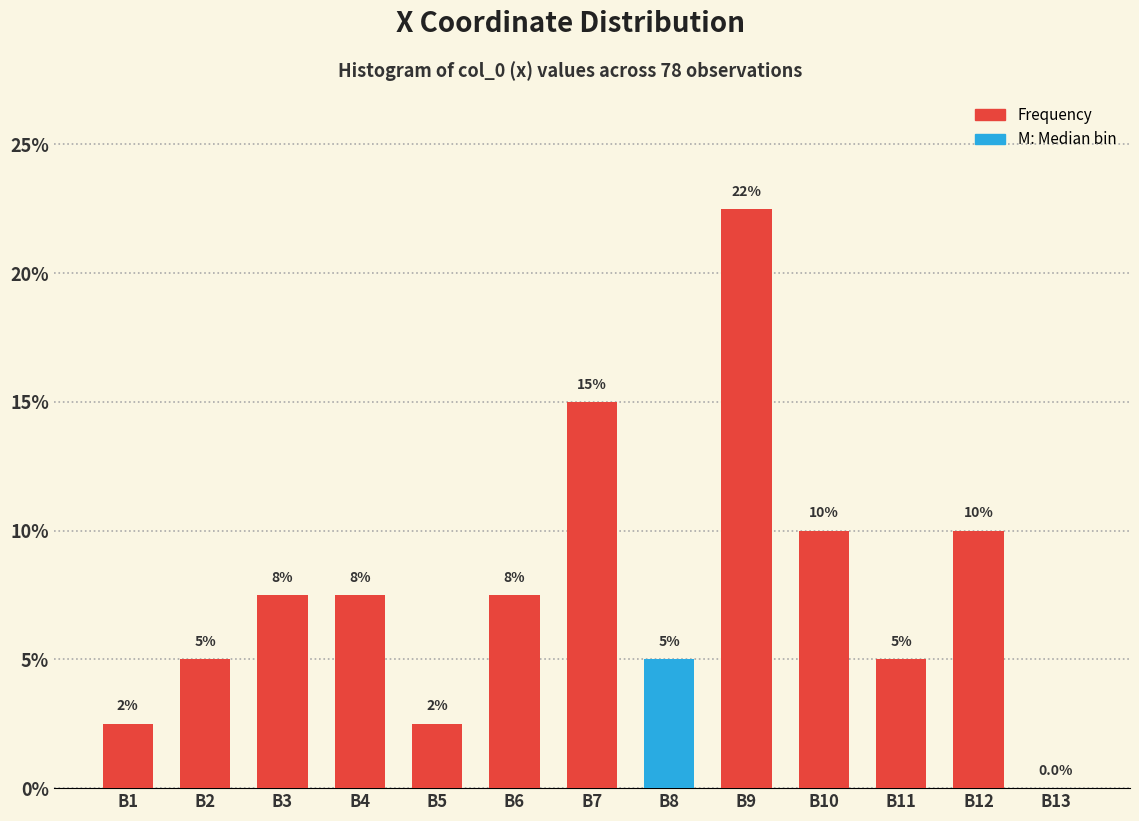

Reading left to right, list all the values displayed in this chart.

B1=2.5	B2=5.0	B3=7.5	B4=7.5	B5=2.5	B6=7.5	B7=15.0	B8=5.0	B9=22.5	B10=10.0	B11=5.0	B12=10.0	B13=0.0